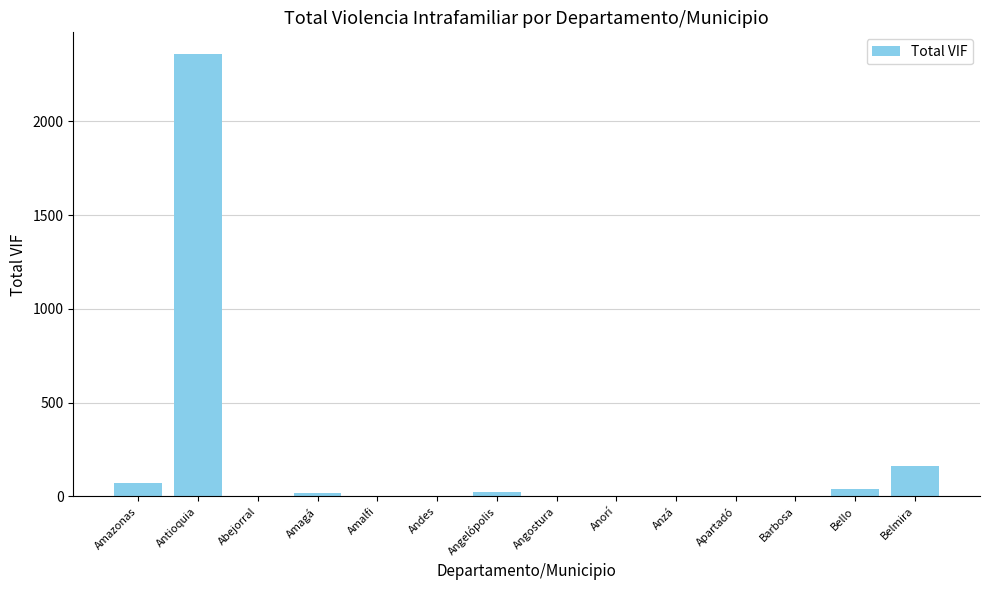

What is the greatest value displayed?

2357